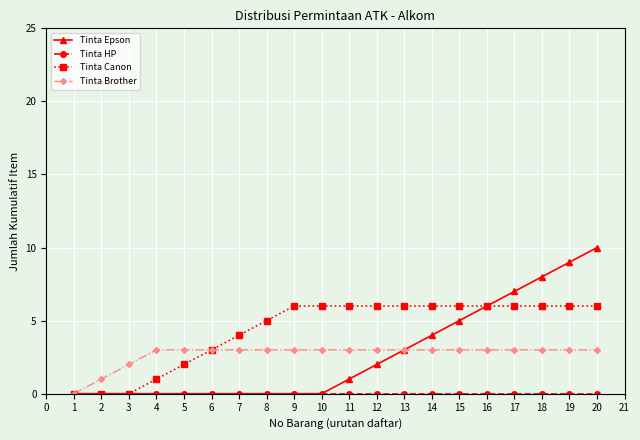

How many distinct data groups are displayed?

4